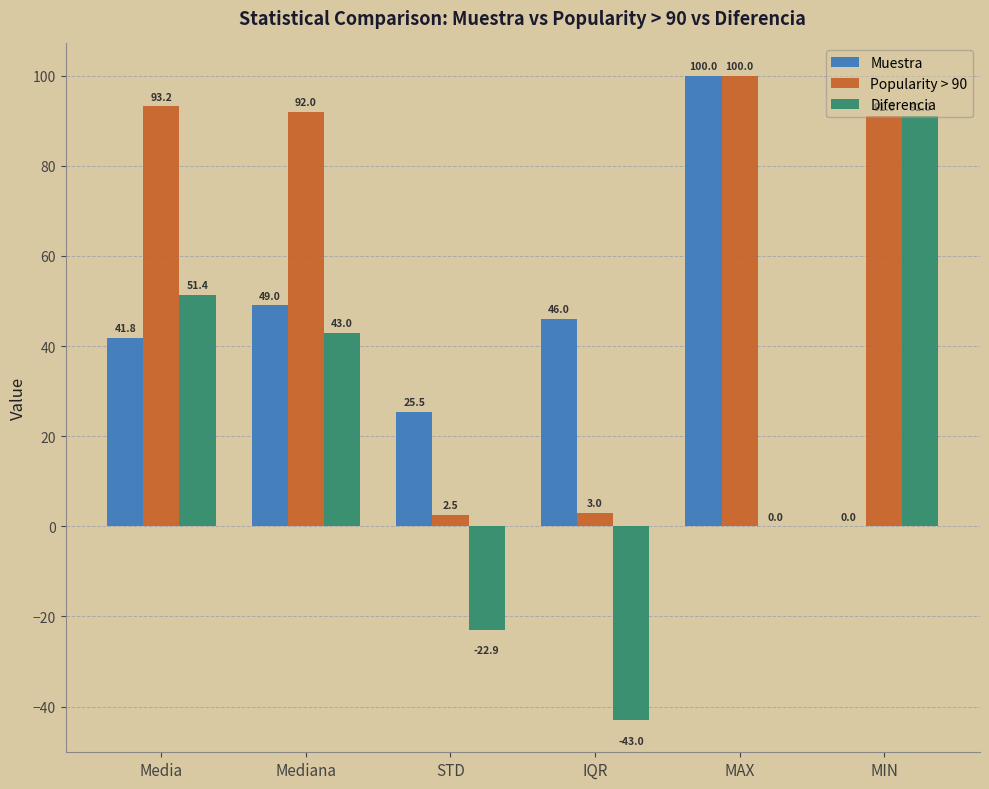

The Diferencia series shows 27.1 at Media. True or false?

False